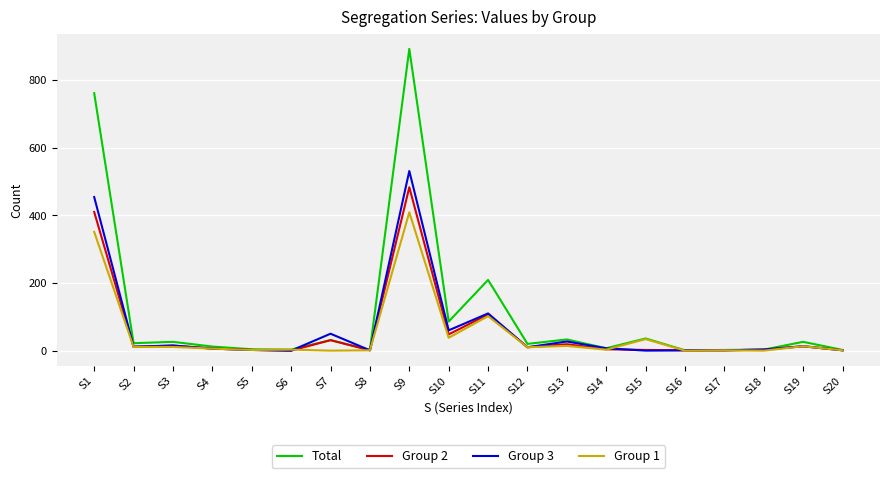

Count the number of categories in the chart.

20